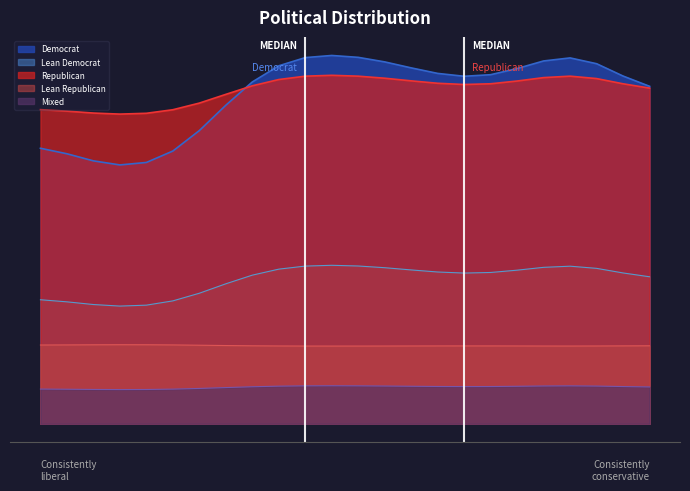

True or false: Lean Democrat and Democrat intersect in this chart.

False